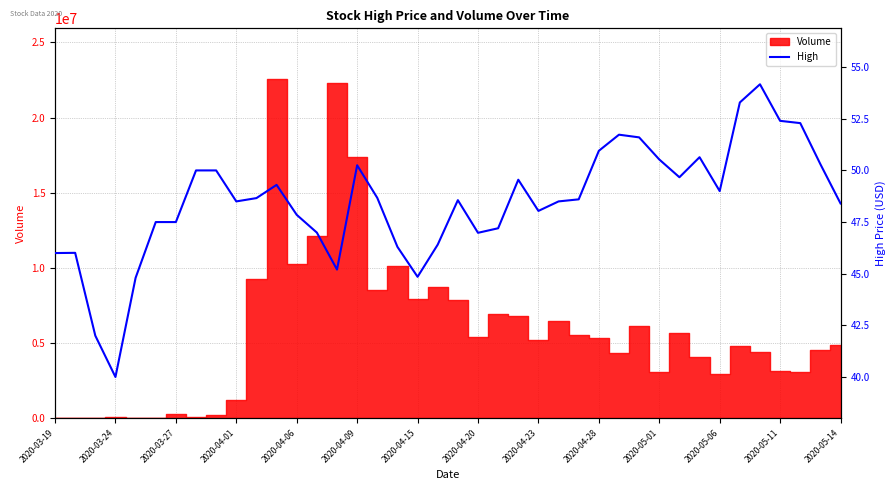

Where is the first local maximum?

2020-03-24